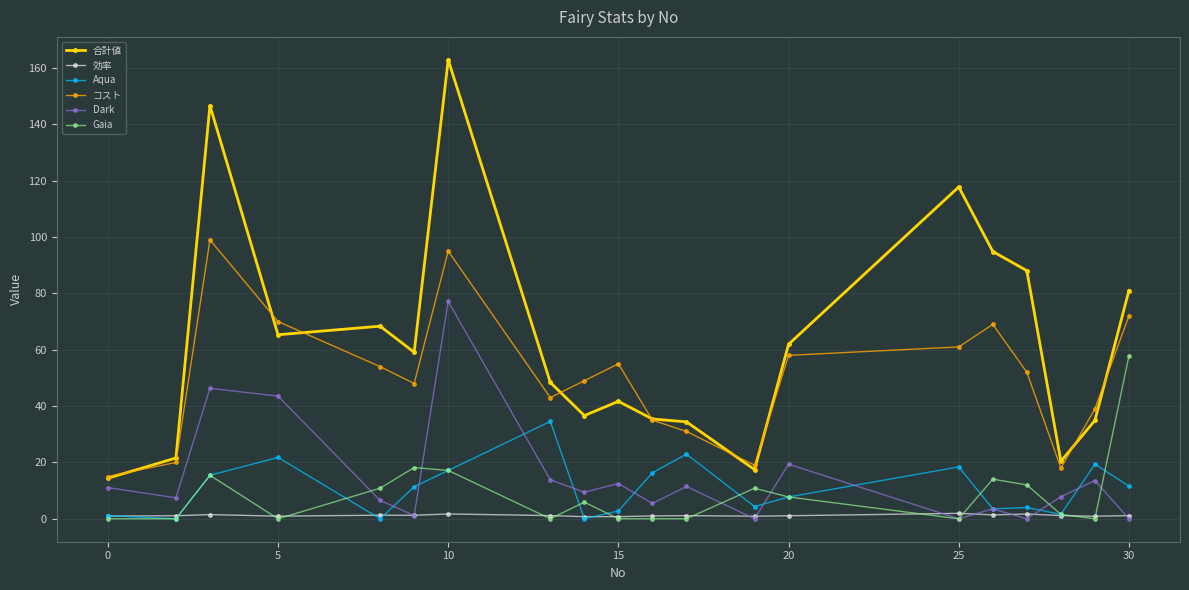

True or false: Gaia has more than 1 interior local peaks.

True